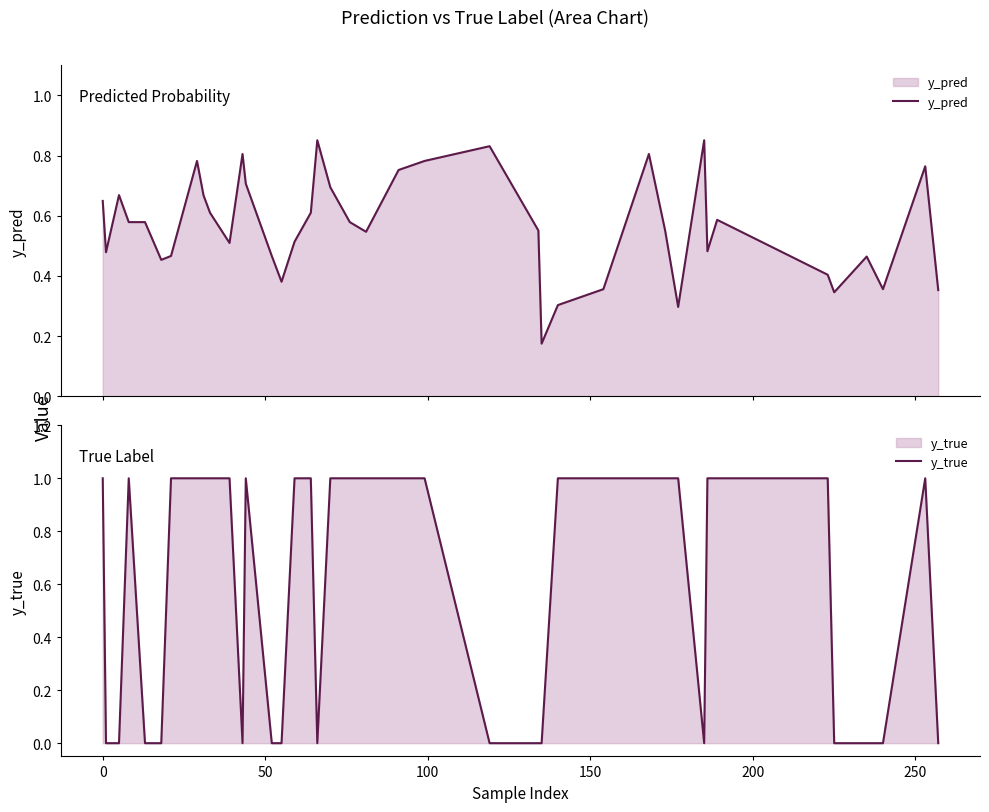

What are all the series names shown in the legend?

y_pred, y_true